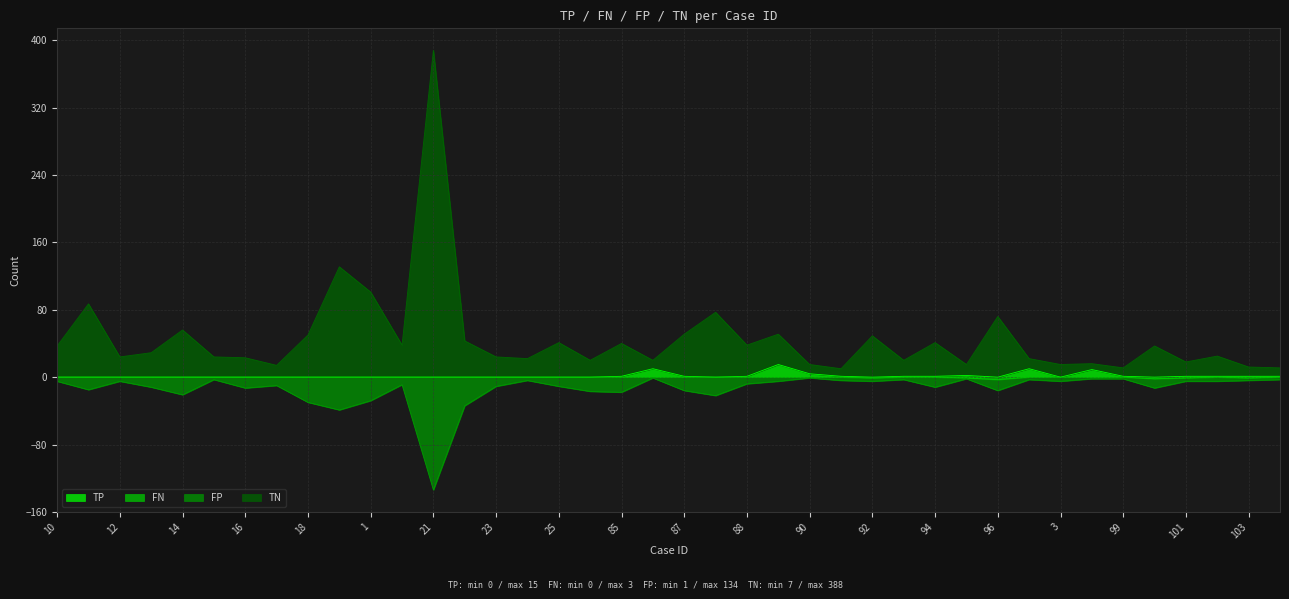

The value of TP at 21 is 0. True or false?

True